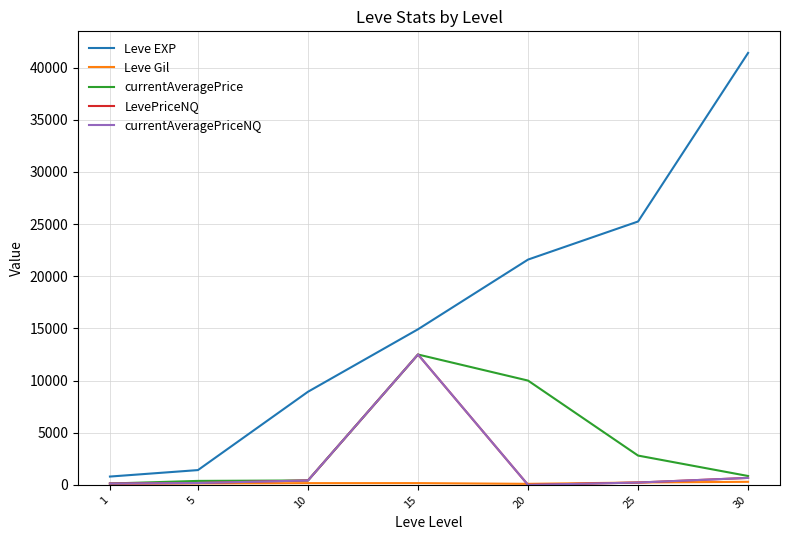

Is this an area chart (filled region under the line)?

No